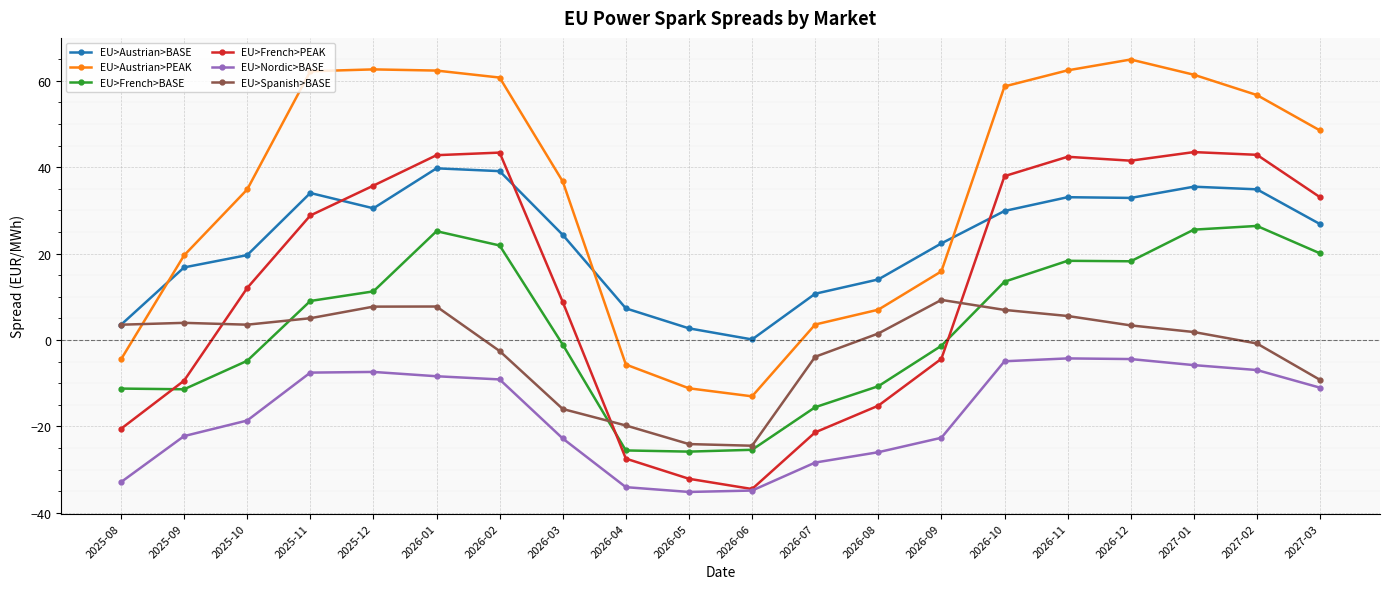

How many times do EU>French>PEAK and EU>Austrian>BASE cross each other?

3